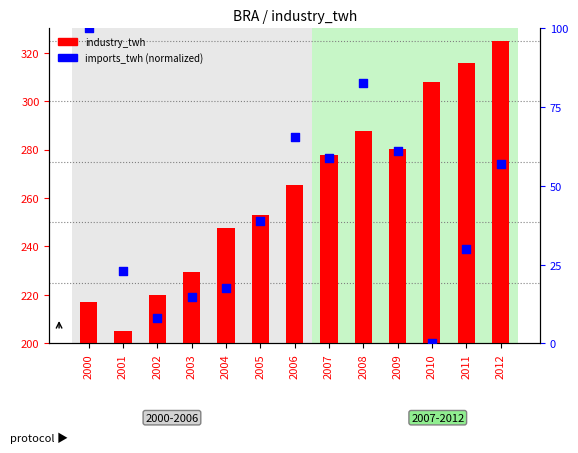

Which series has the largest total across all categories?

industry_twh